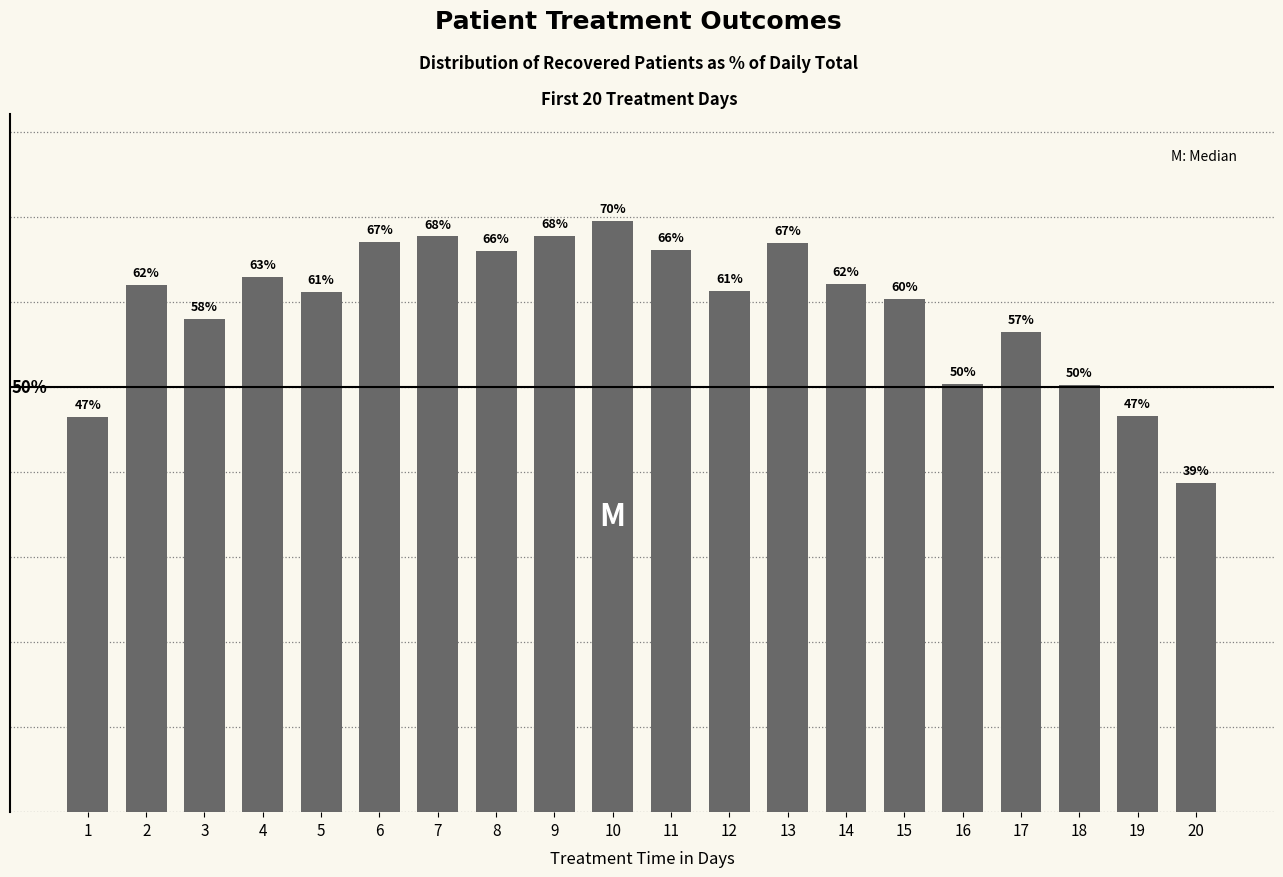

What is the sum of the values at 2 and 3?

120.0